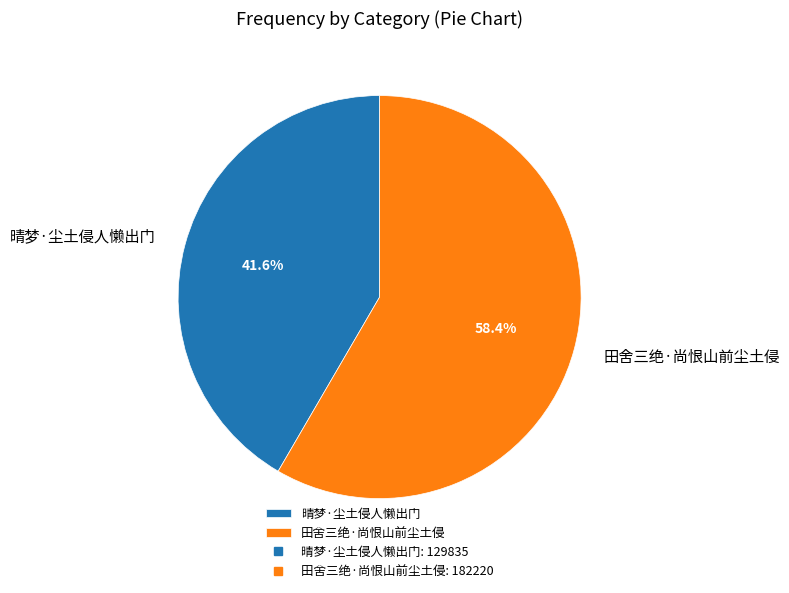

Rank the categories by value from lowest to highest.

晴梦·尘土侵人懒出门, 田舍三绝·尚恨山前尘土侵